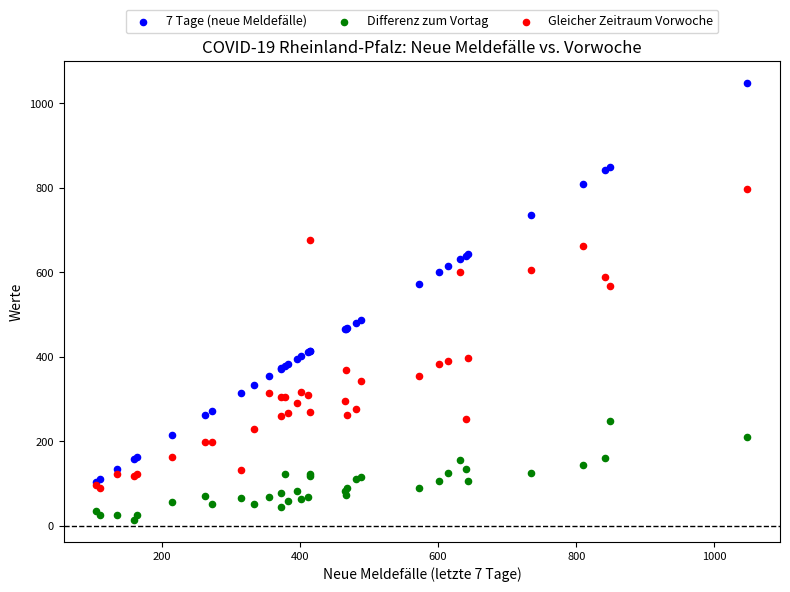

Which series has the widest spread of Y values?

7 Tage (neue Meldefälle)